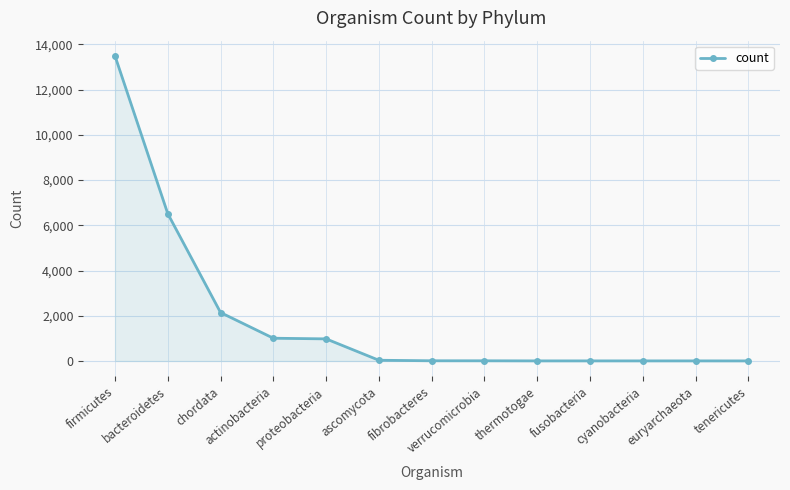

Approximately how many times larger is the value at bacteroidetes compared to actinobacteria?

6.5